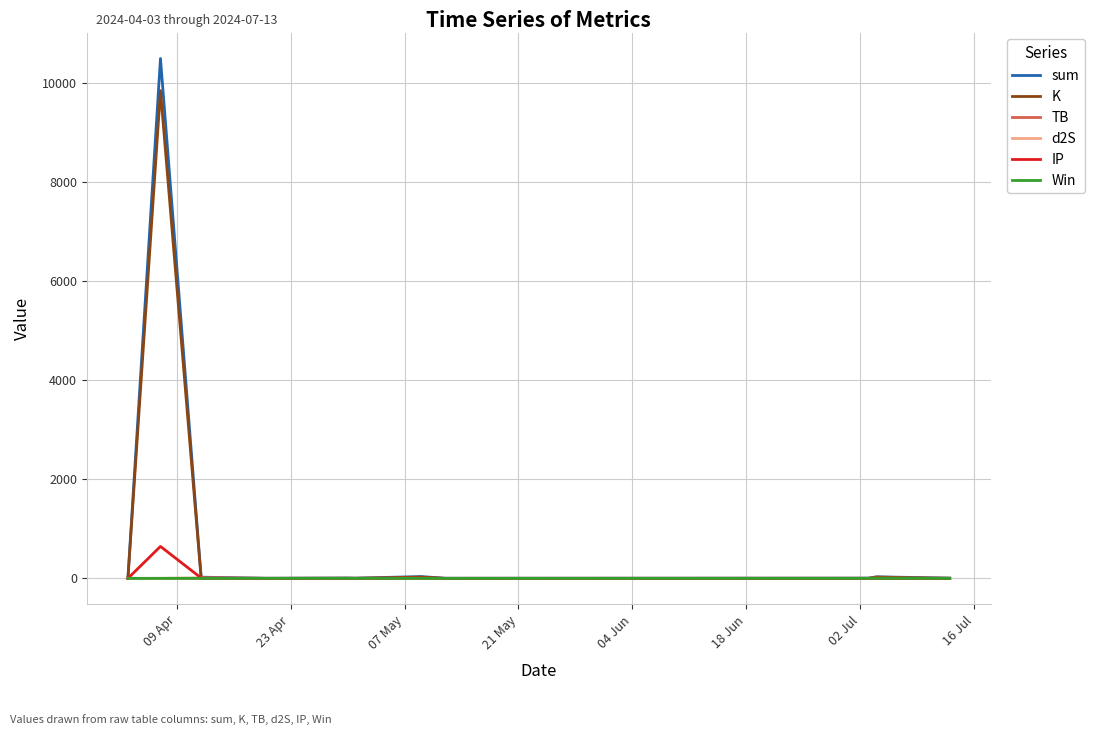

What is the greatest value displayed?

10491.6